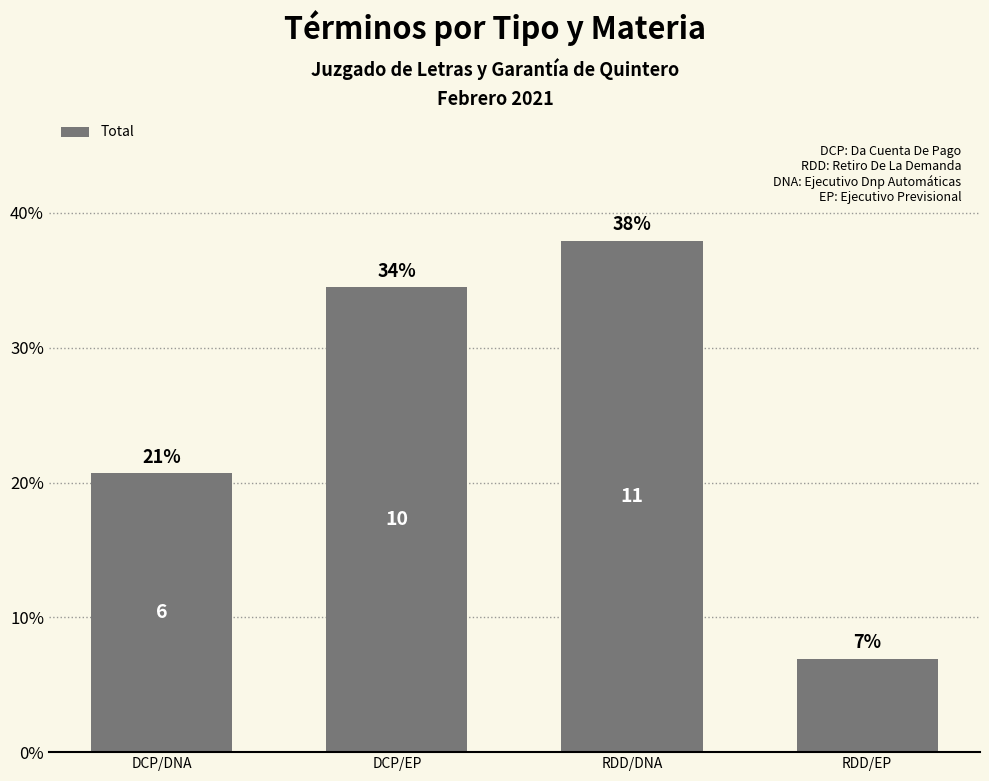

Which label corresponds to the smallest value in the chart?

RDD/EP